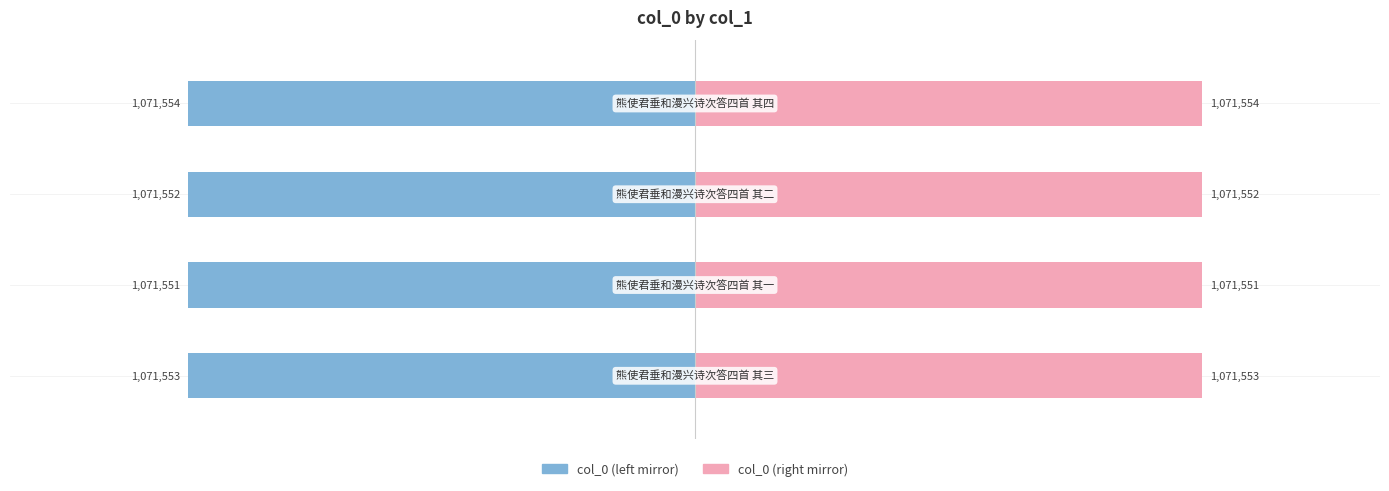

How many bars are there in each group?

2